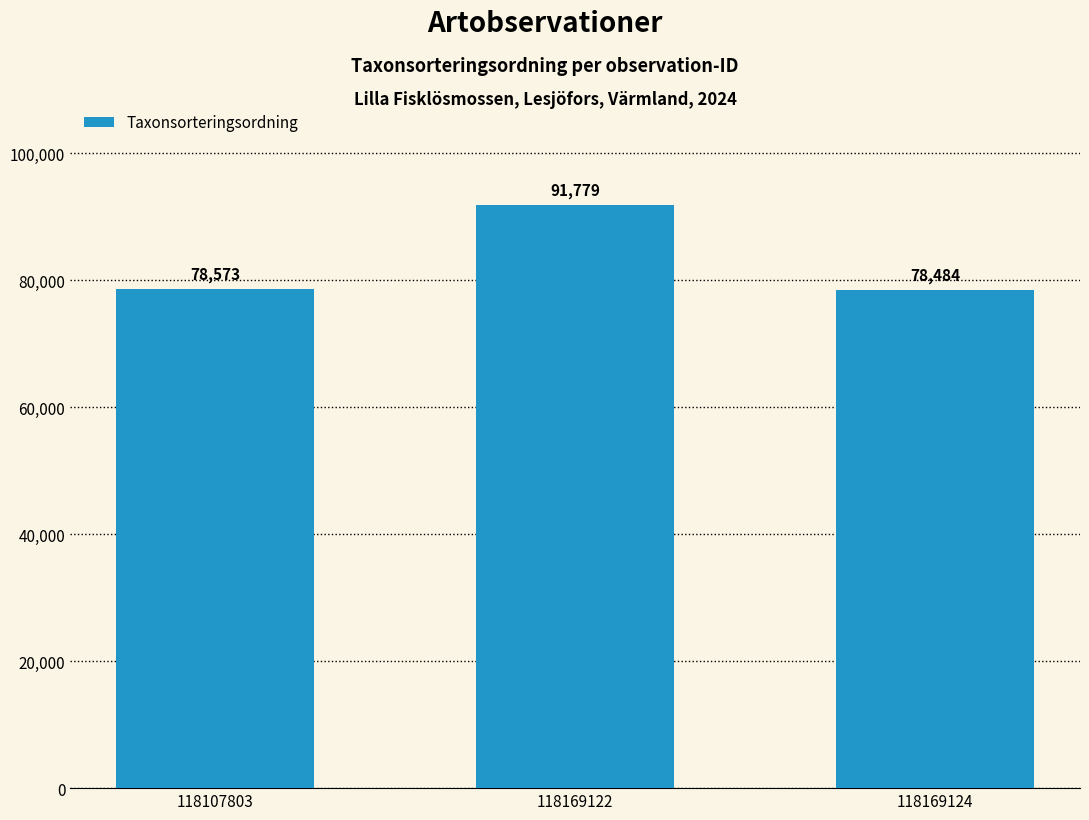

What is the average value?

82945